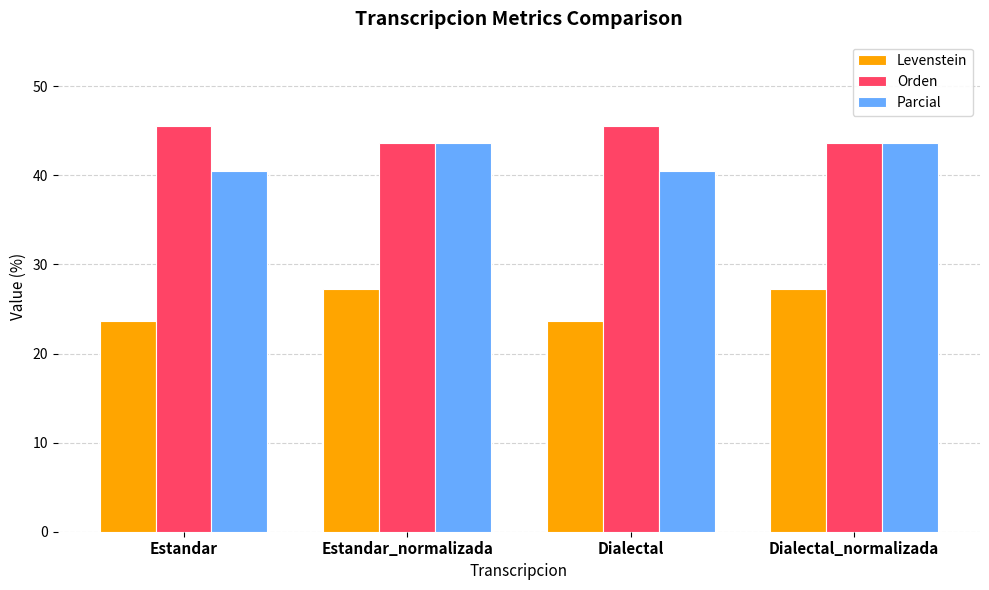

Reading left to right, list all the values displayed in this chart.

Levenstein: 23.7	27.2	23.7	27.2
Orden: 45.5	43.6	45.5	43.6
Parcial: 40.5	43.6	40.5	43.6